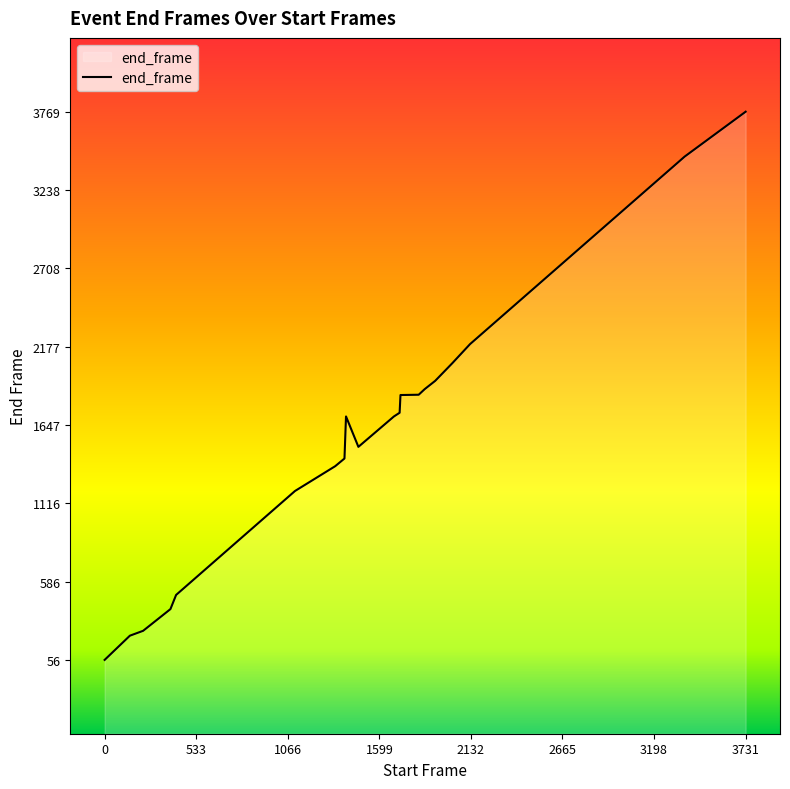

How many points are lower than both their immediate neighbors (excluding endpoints)?

1